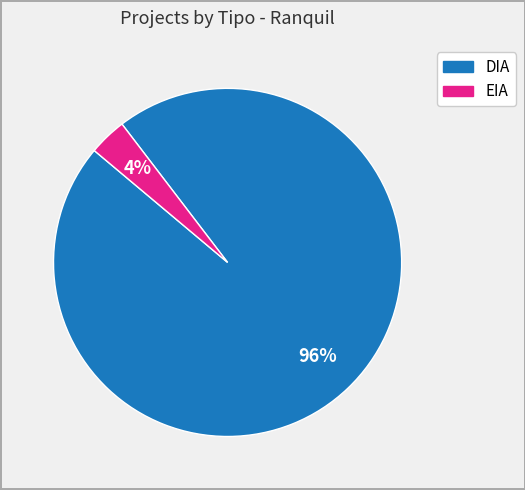

Do EIA and DIA together represent more than half of the pie?

Yes